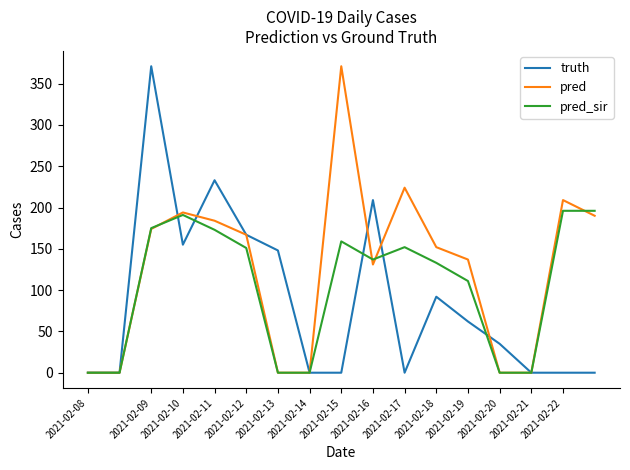

Which series has the largest total across all categories?

pred